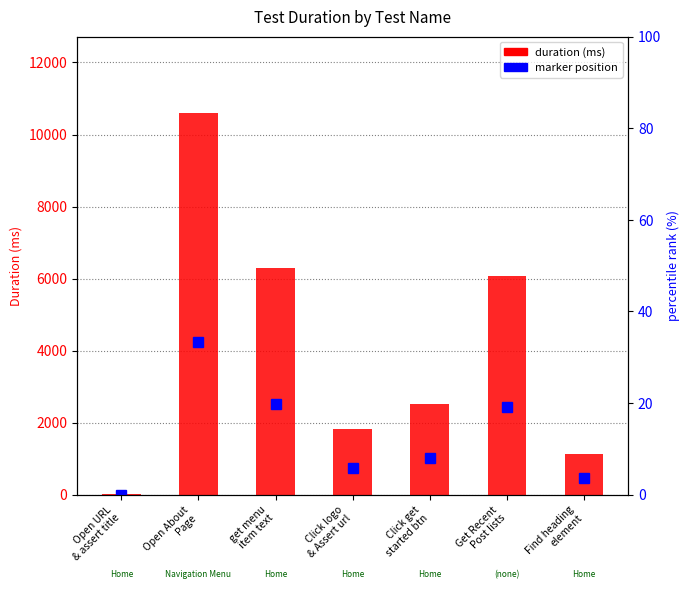

What is the label of the 5th bar from the right?

get menu
item text